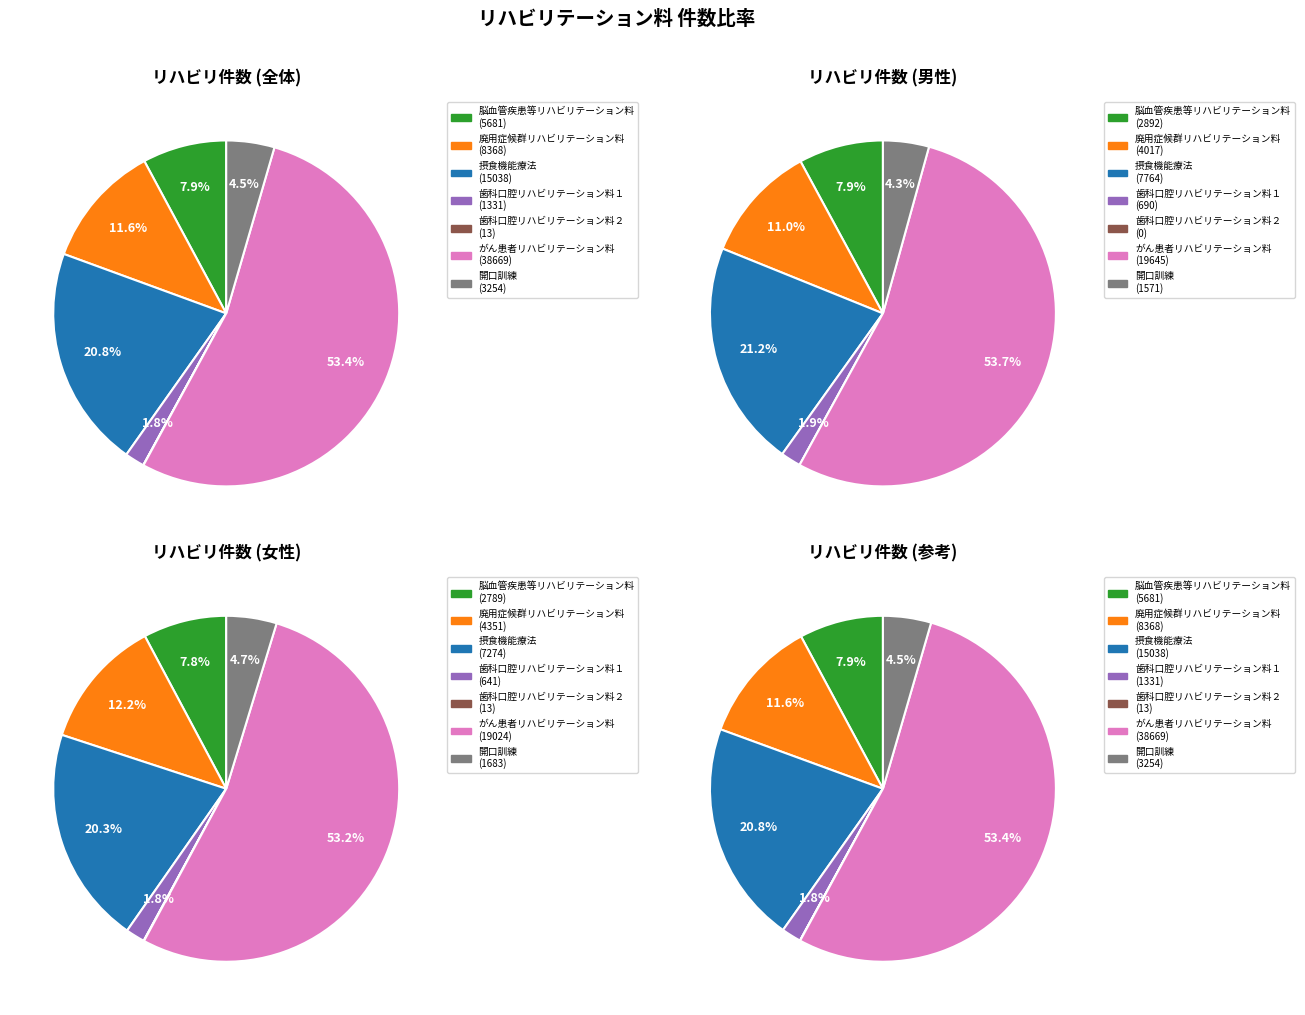

To the nearest percent, what percentage of the pie is 廃用症候群リハビリテーション料?

12%